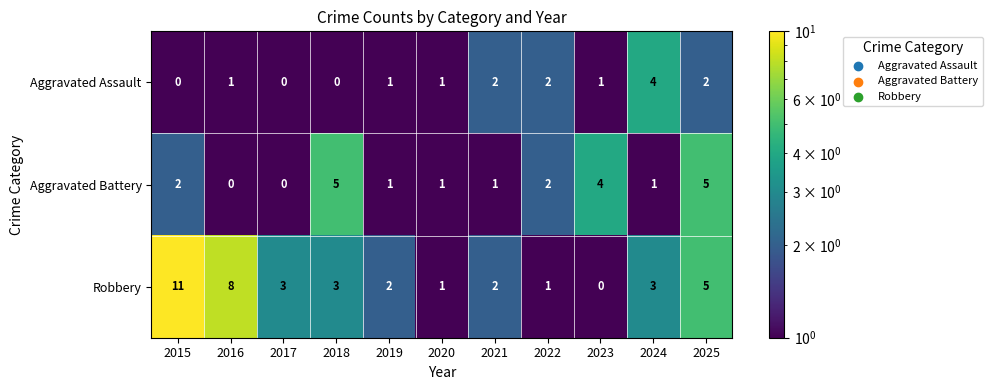

Which category has the lowest value in the Robbery series?

2023